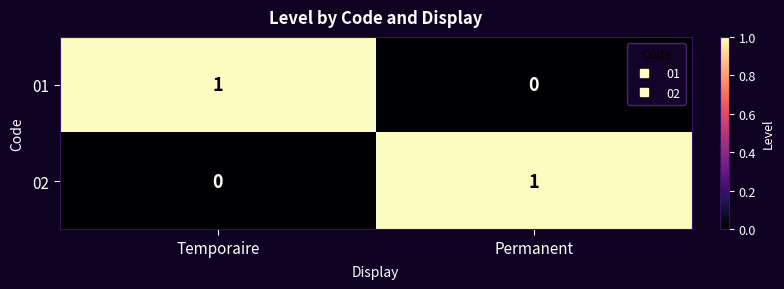

The value of 01 at Permanent is -1. True or false?

False